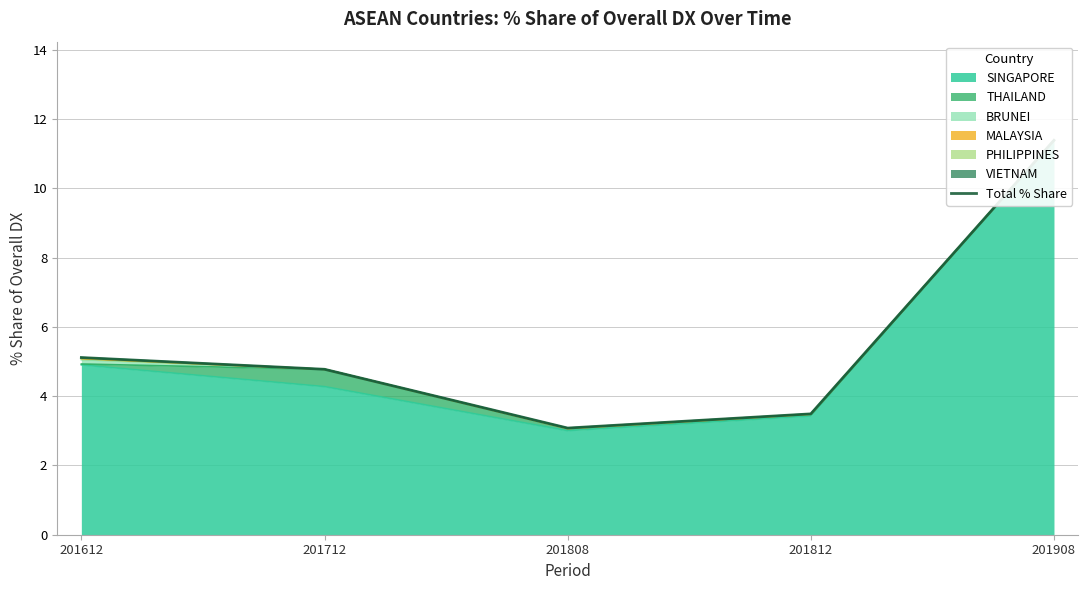

True or false: there are more than 0 points higher than both neighbors.

False